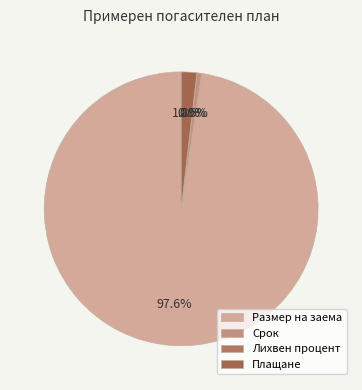

Is the sum of Лихвен процент and Плащане greater than half?

No